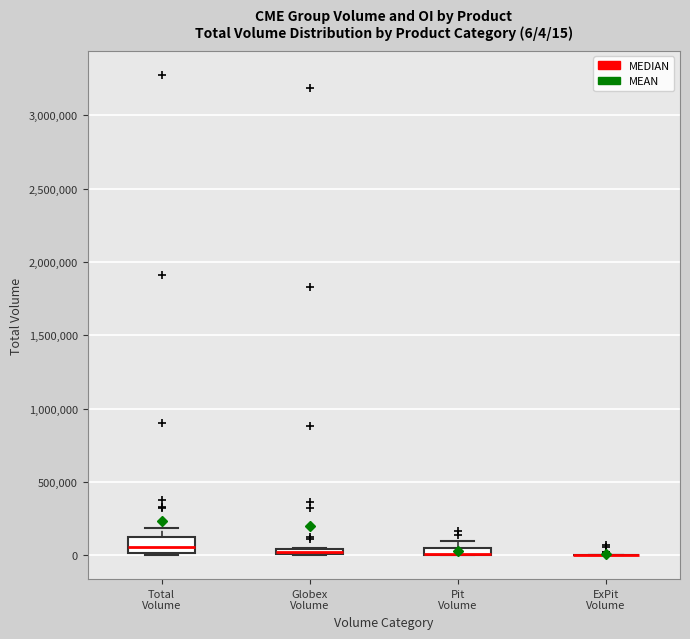

Comparing the boxes themselves (not the whiskers), which one is the tallest?

Total Volume